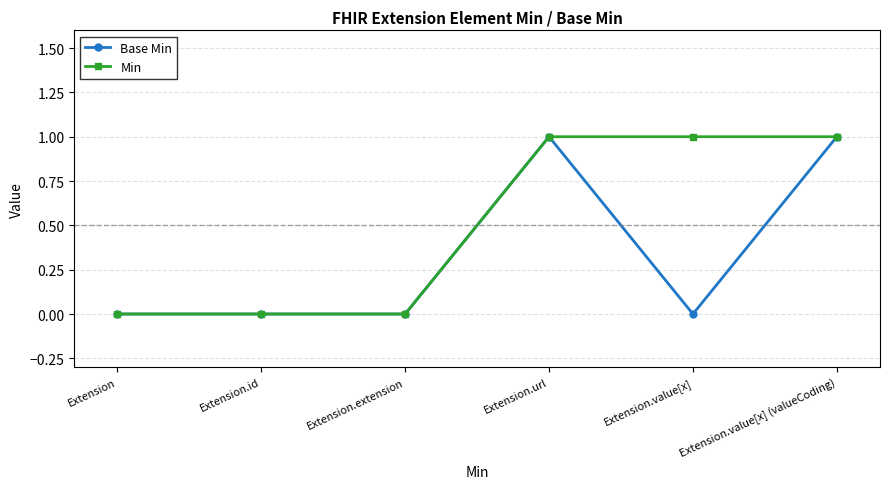

The value of Min at Extension.value[x] (valueCoding) is 1. True or false?

True